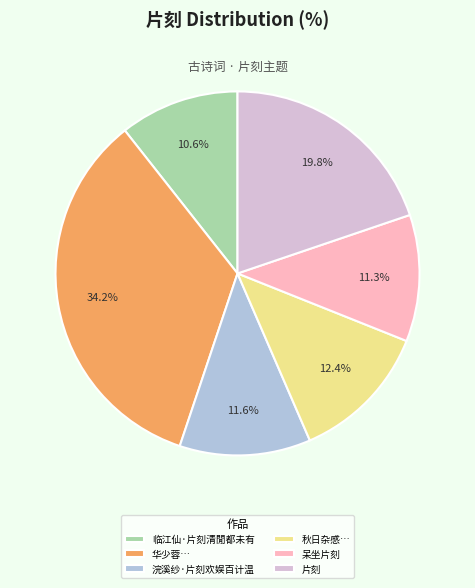

Which slice is the largest?

华少蓉…